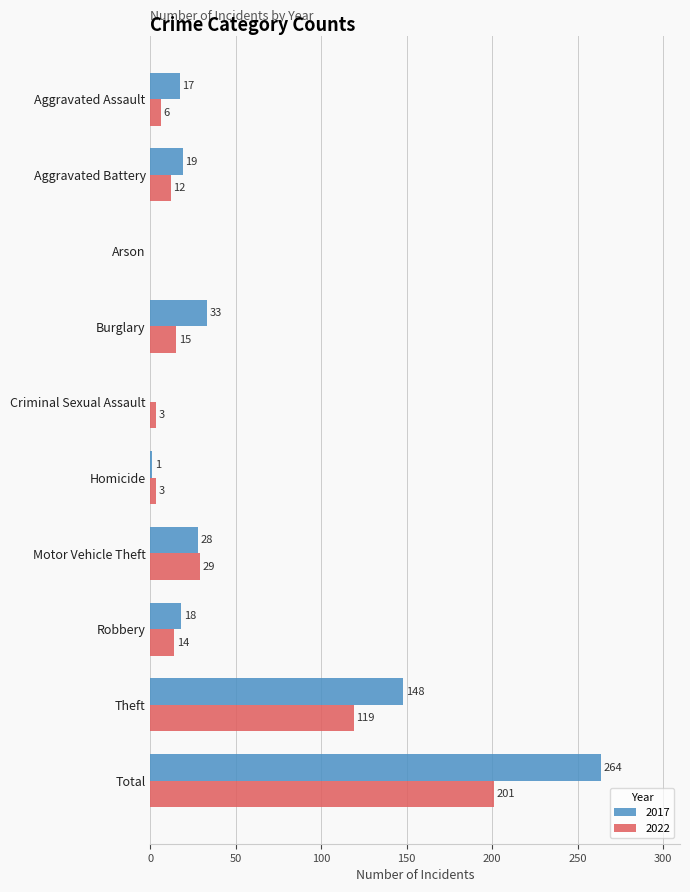

What is the average value of the 2017 series?

53